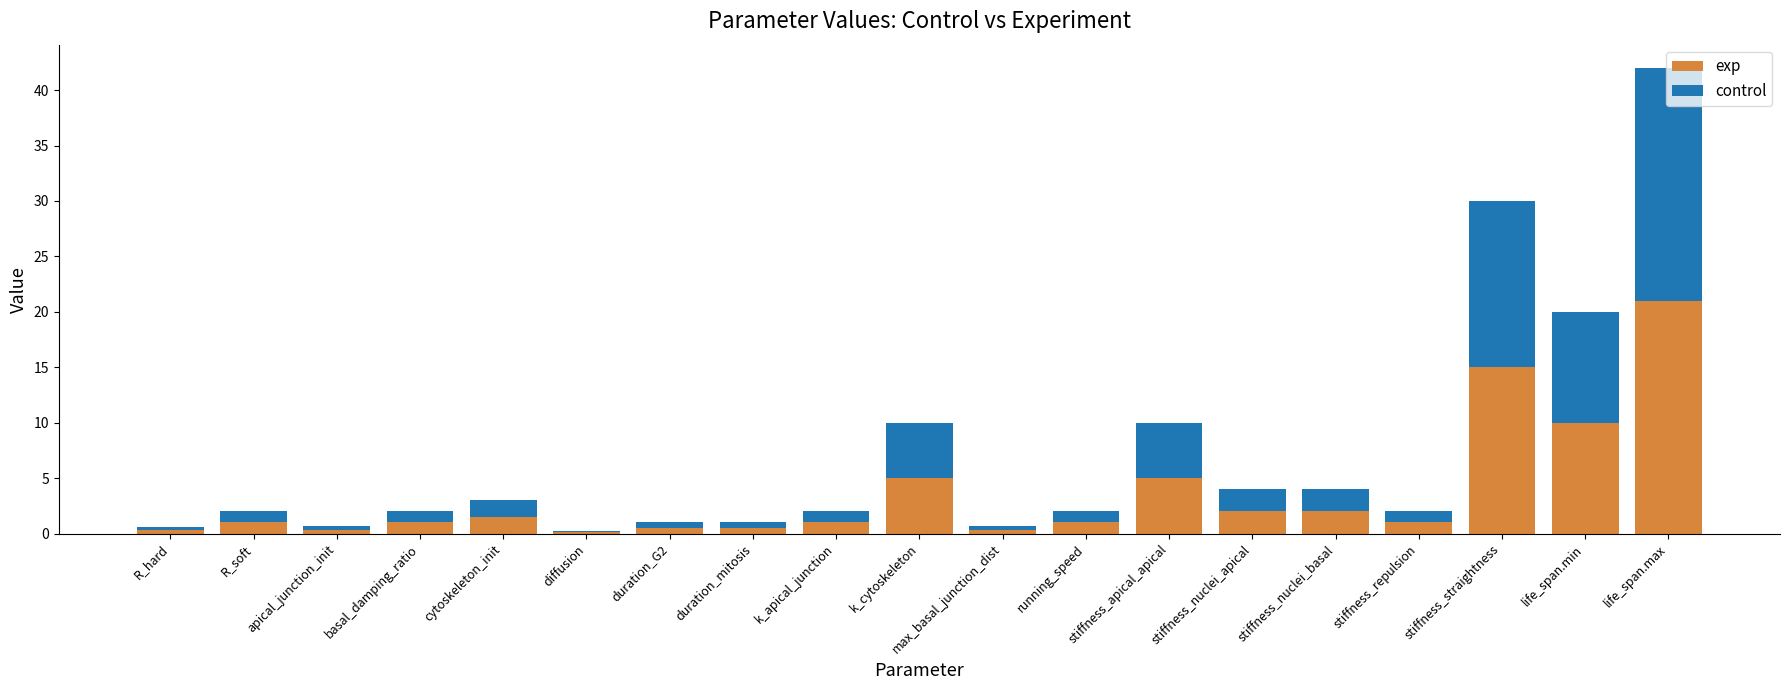

What is the maximum value for exp?

21.0